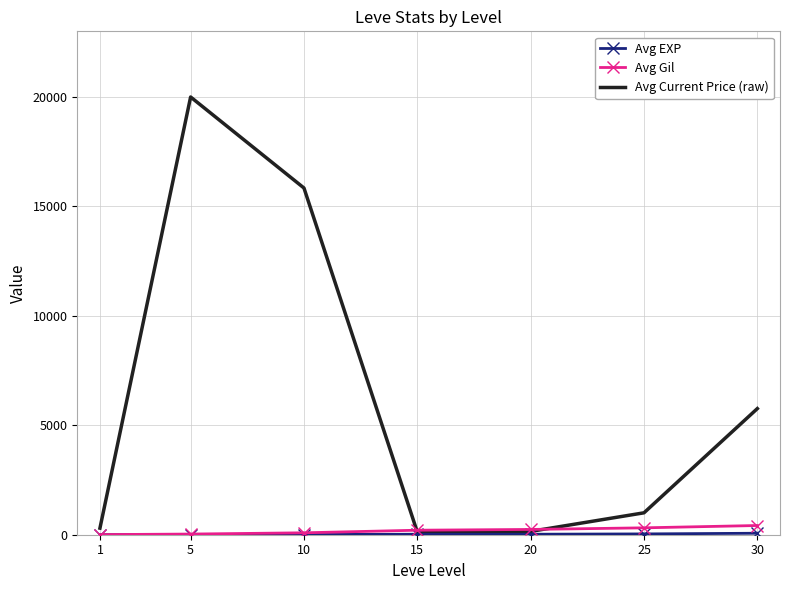

Which series has the largest range (max minus min)?

Avg Current Price (raw)